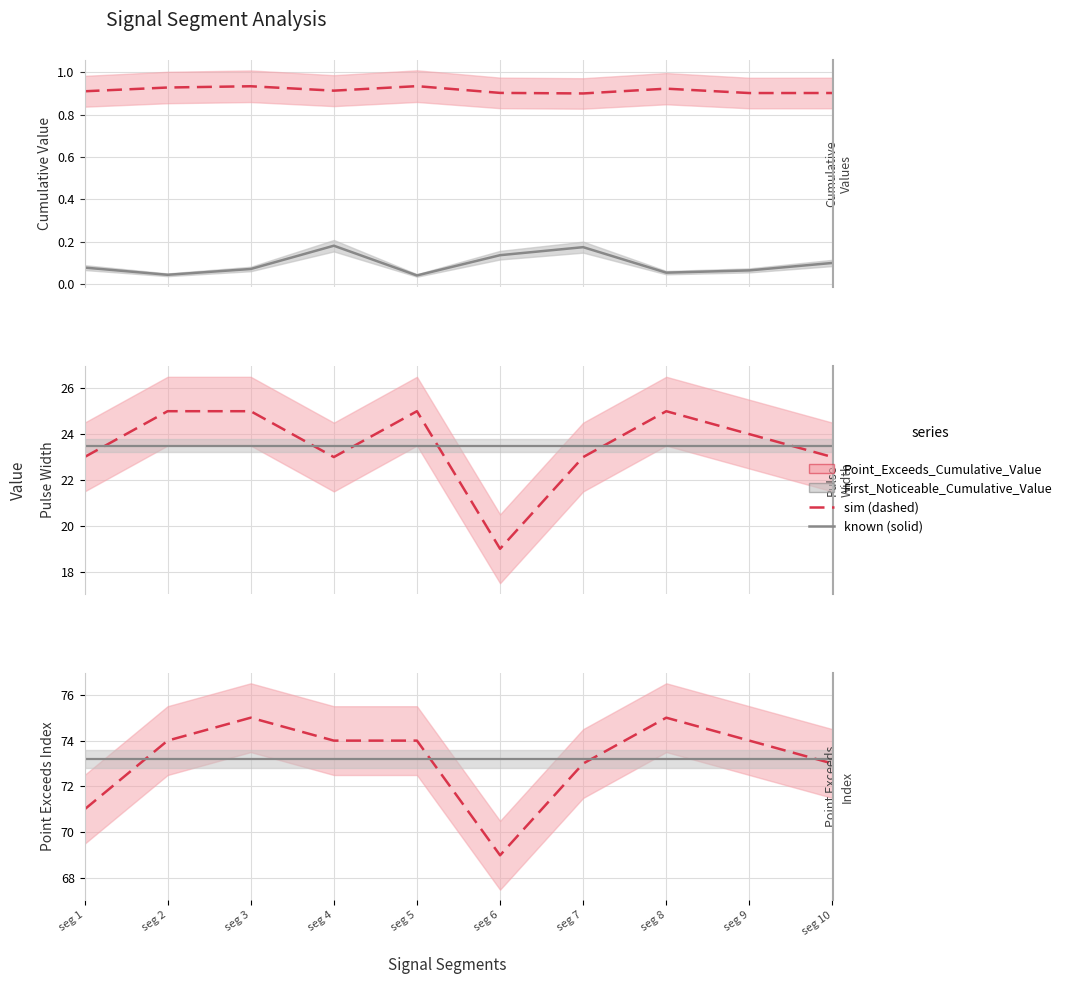

True or false: Pulse_Width and First_Noticeable_Increase_Cumulative_Value cross at least once.

False